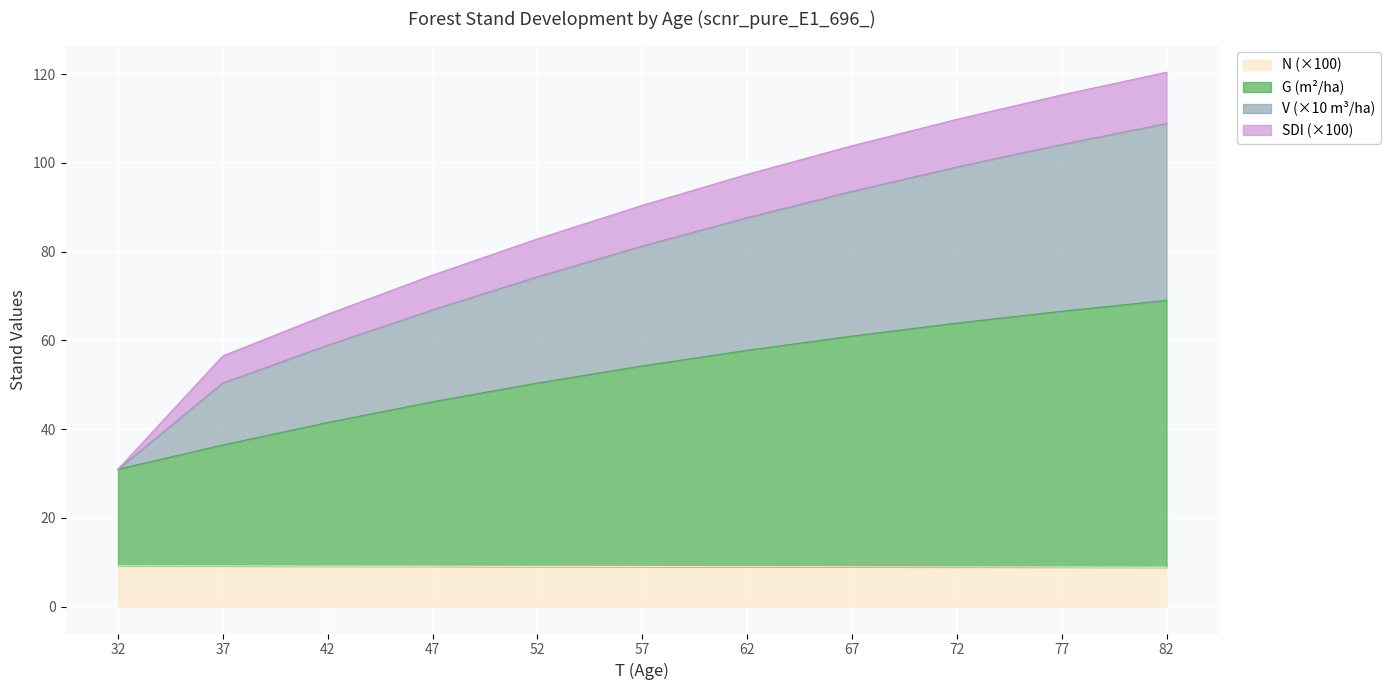

Where is G nearest to the value 50?

52